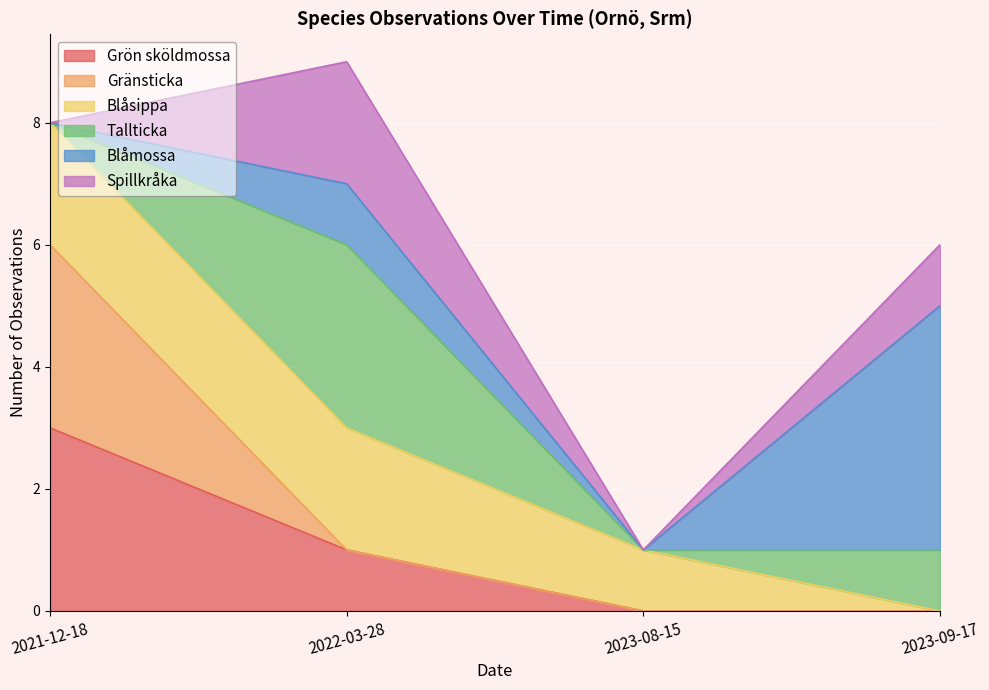

Does the chart display data point markers on the line(s)?

No